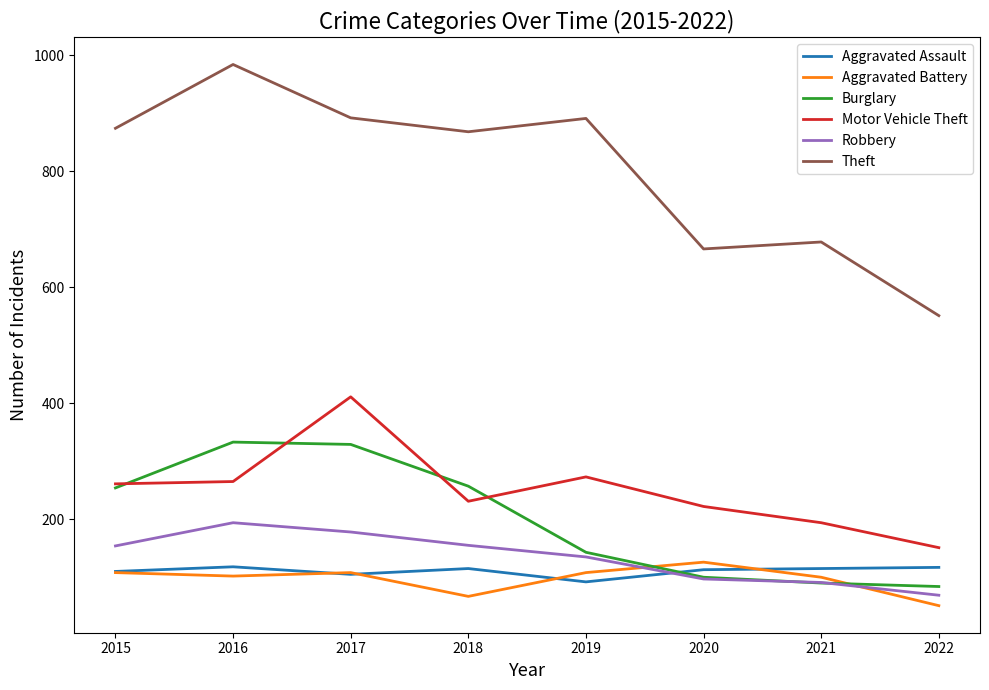

Which series has the largest total across all categories?

Theft